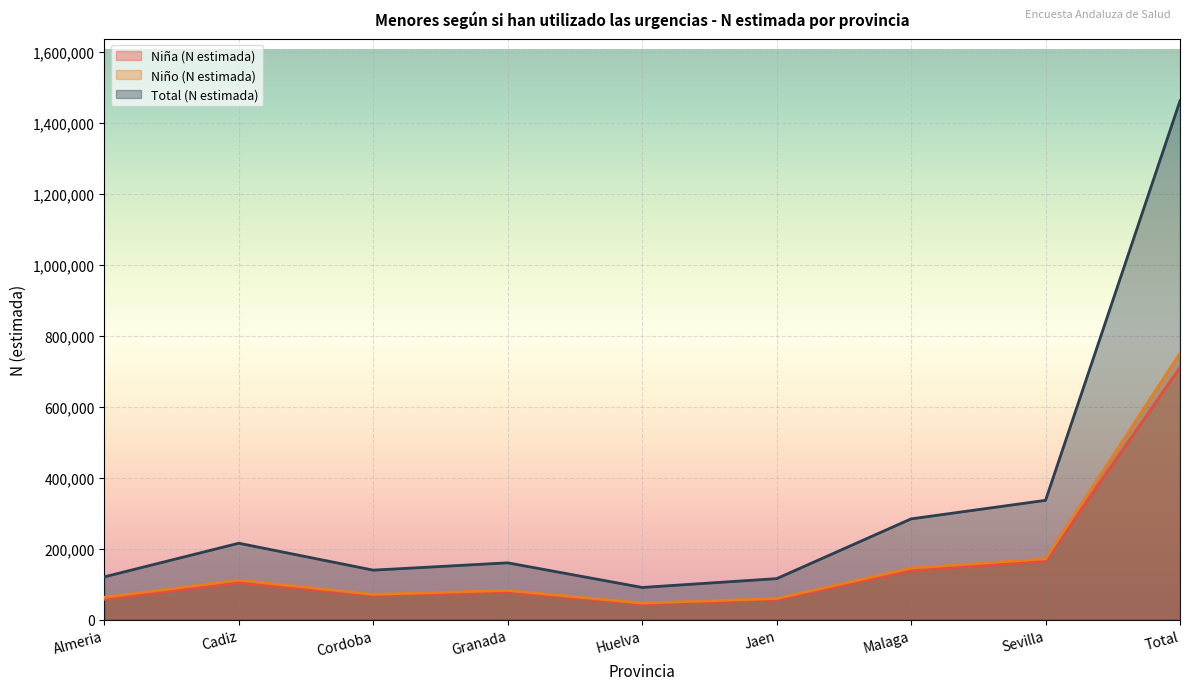

True or false: Total (N estimada) and Niña (N estimada) cross at least once.

False